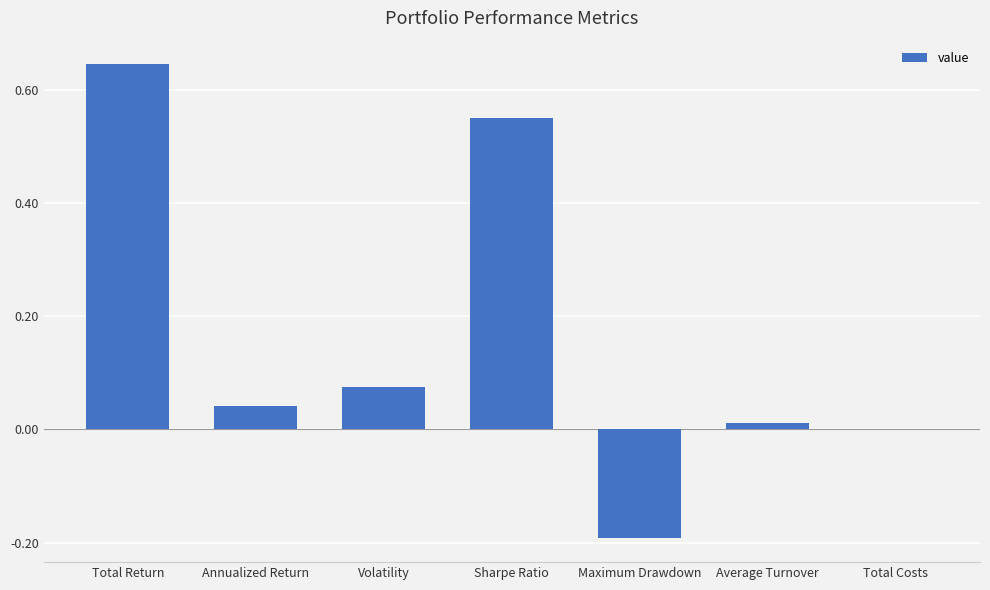

Which has a higher value, Annualized Return or Volatility?

Volatility